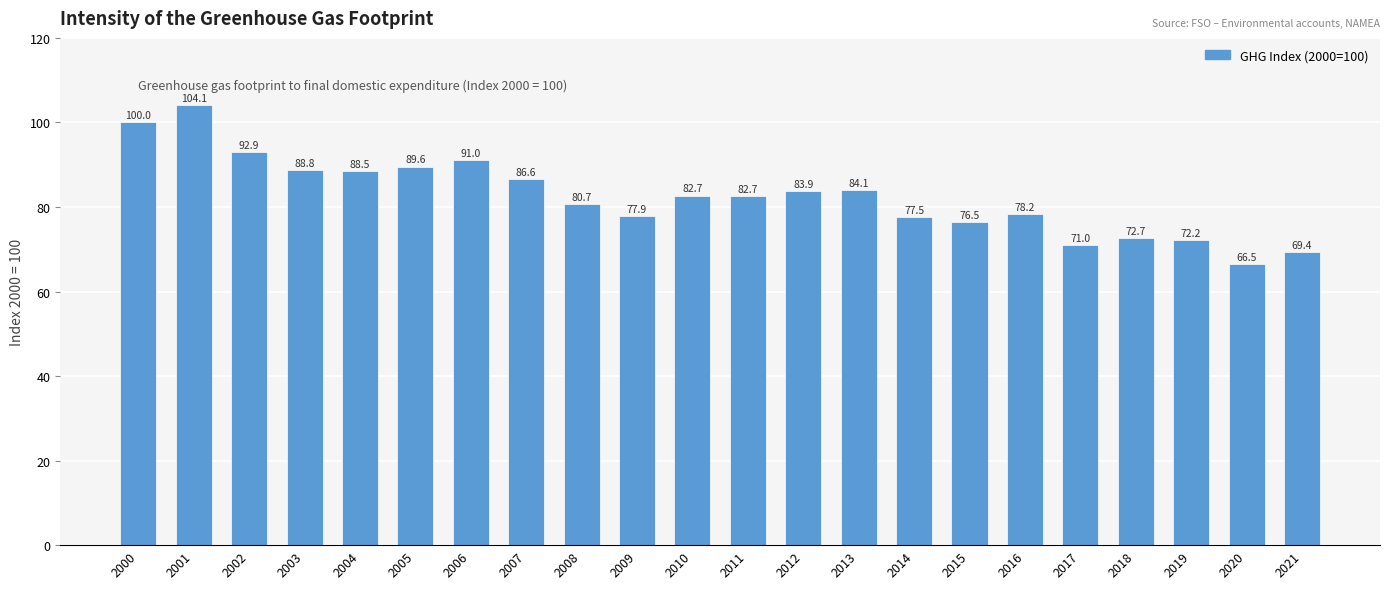

What is the value of the 5th bar from the left?

88.5